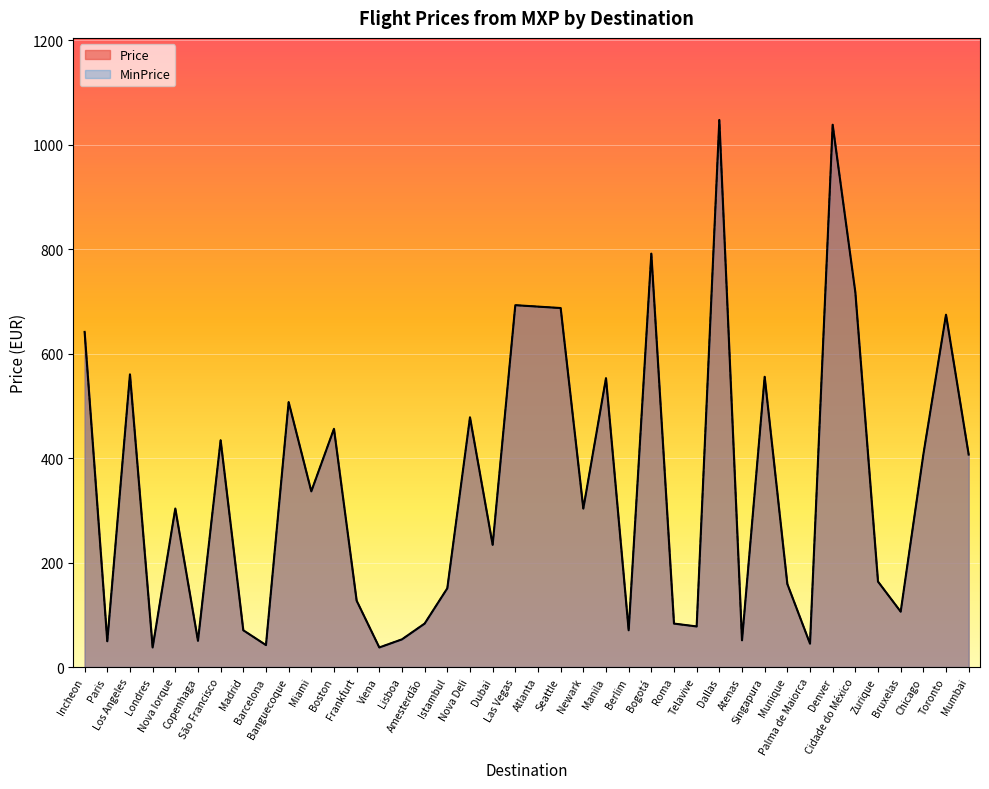

What is the maximum value for MinPrice?

1047.7